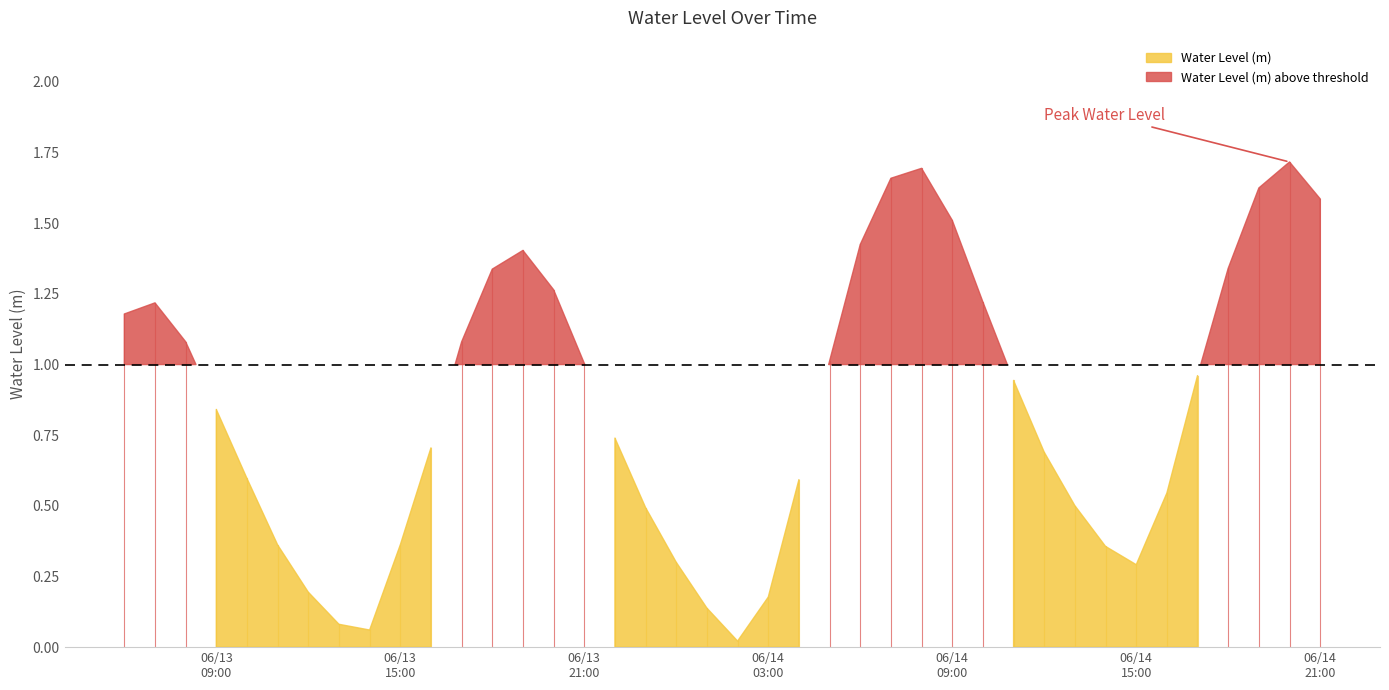

True or false: the data shows 0.0 at 2023-06-14 01:00:00.

False